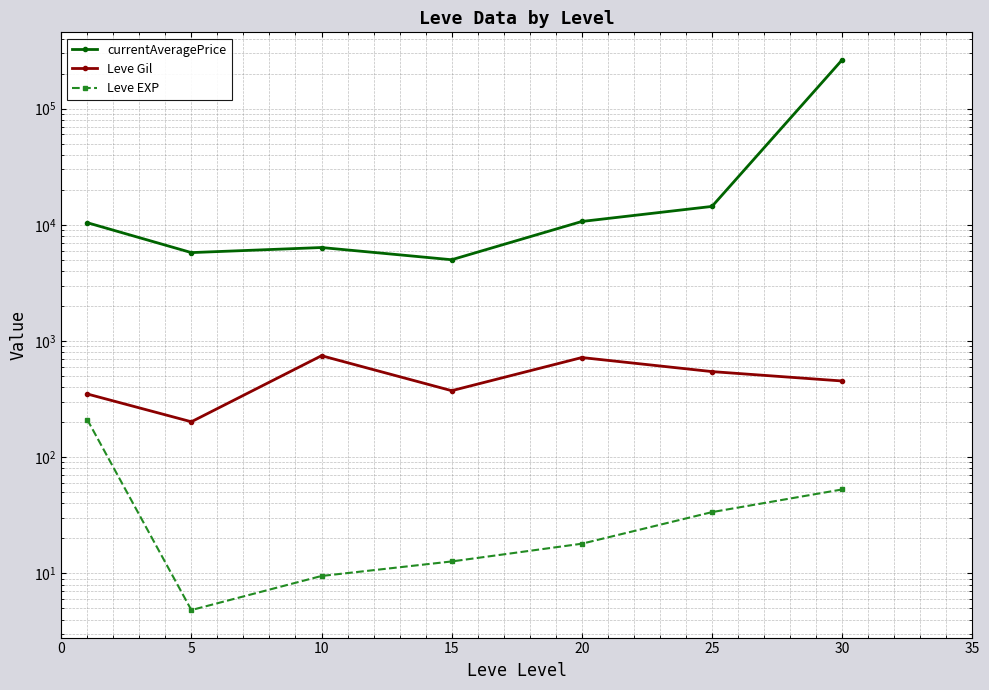

Reading right to left, transcribe all the data shown in this chart.

currentAveragePrice: 262500.0	14382.0	10674.0	5000.0	6369.2	5759.7	10419.2
Leve Gil: 452.5	545.0	720.0	373.3	746.7	201.7	349.8
Leve EXP: 52.8	33.7	18.0	12.7	9.5	4.8	210.7